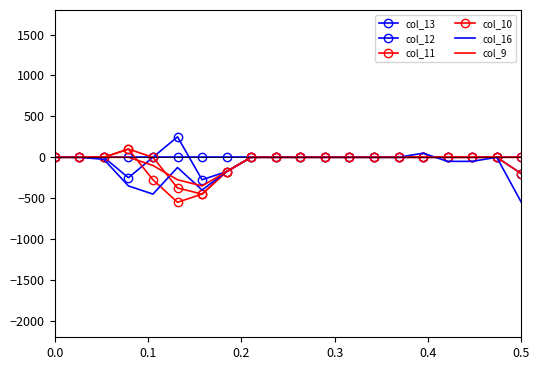

What are all the series names shown in the legend?

col_13, col_12, col_11, col_10, col_16, col_9